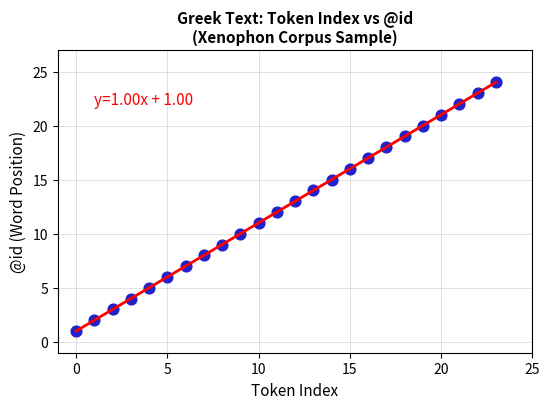

What is the range of Y values (max minus min)?

23